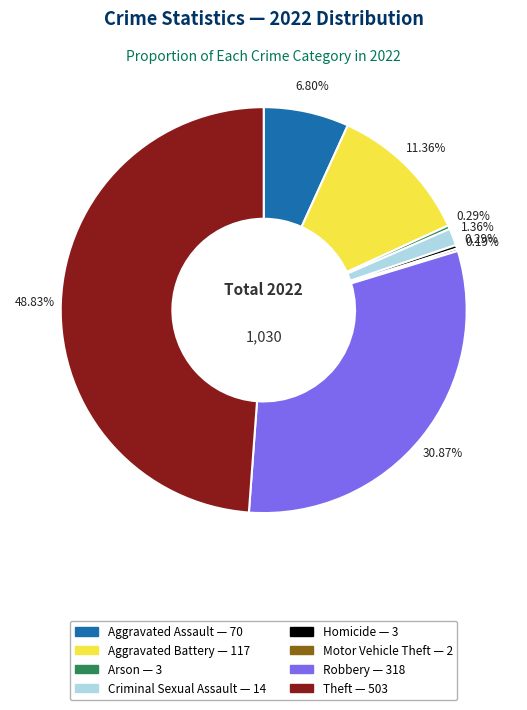

Is Criminal Sexual Assault the majority of the pie?

No